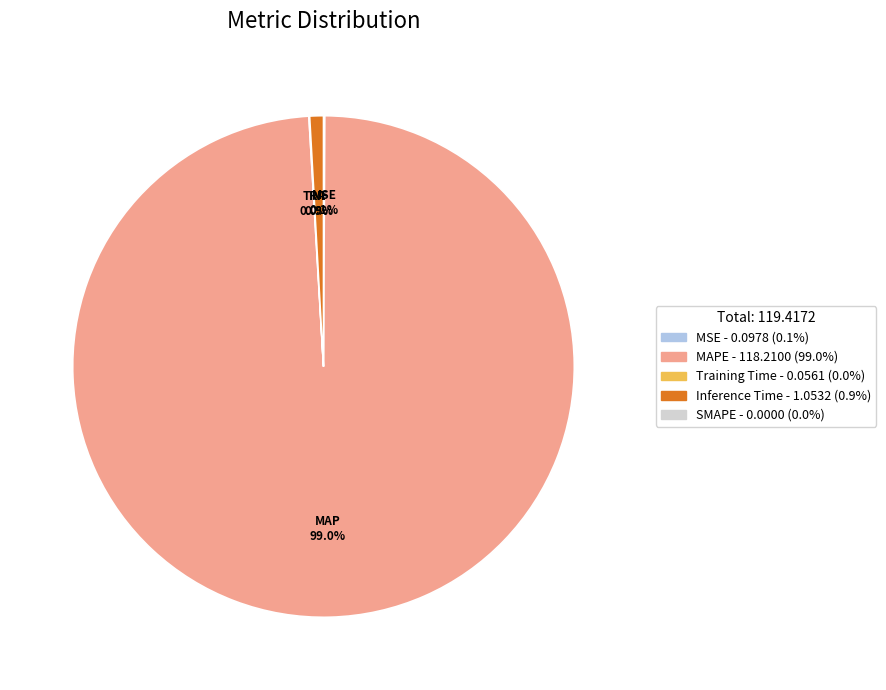

To the nearest percent, what is the difference between the largest and smallest slice percentages?

99%